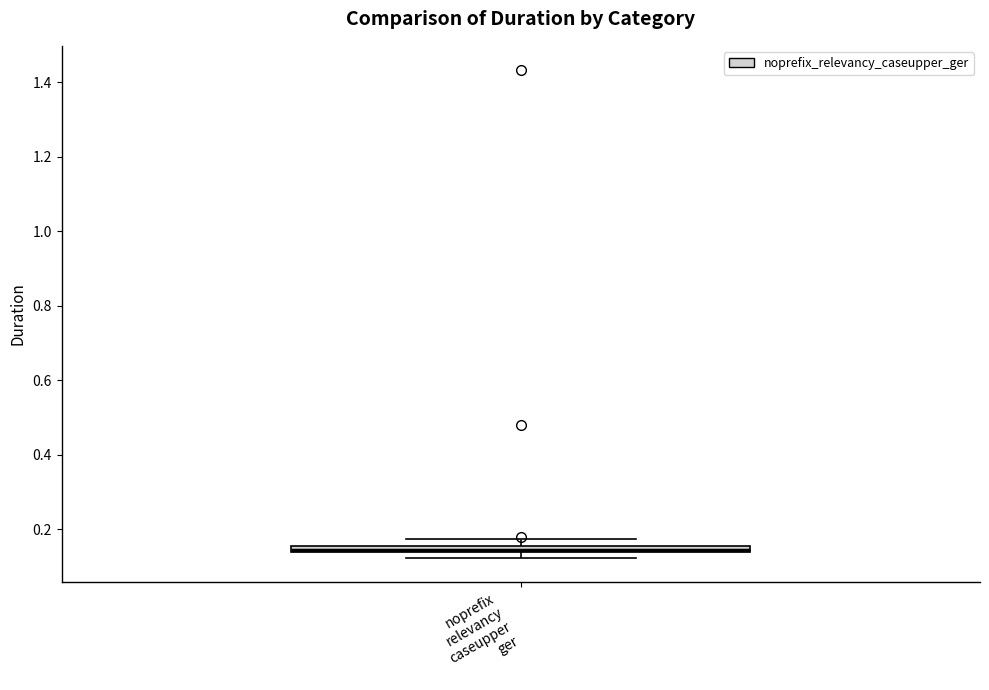

Where is the lower edge of the box for noprefix relevancy caseupper ger on the y-axis? The values are not printed on the chart, so give them approximately, as read against the axis.

0.14